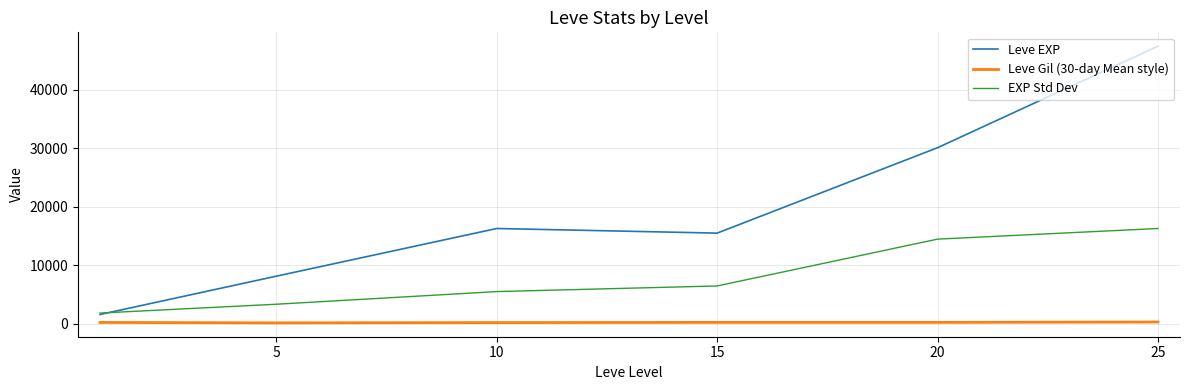

Rank the series by their maximum value, from lowest to highest.

Leve Gil (30-day Mean style), EXP Std Dev, Leve EXP